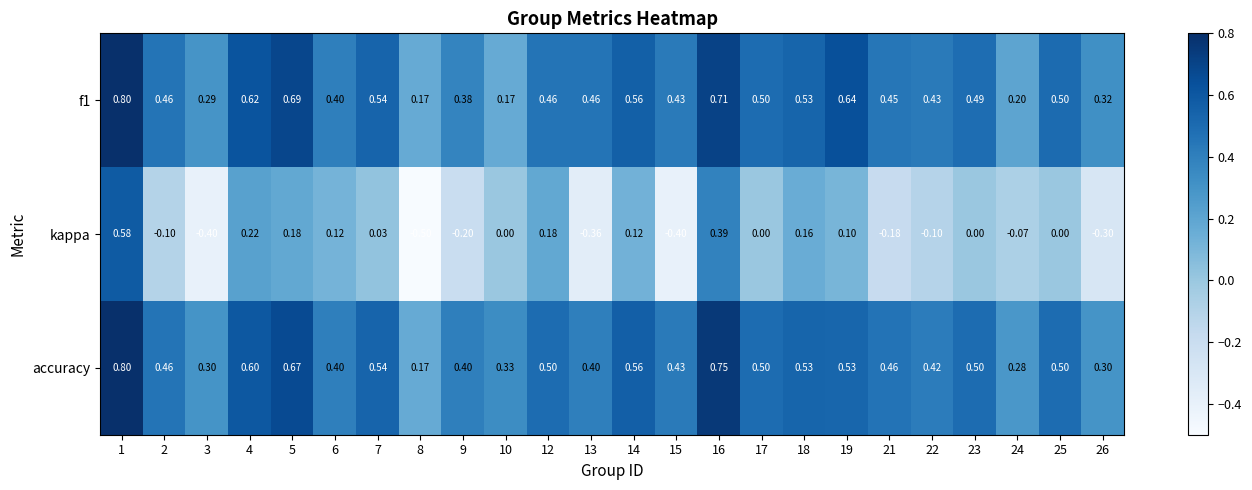

Is the value of f1 at 1 greater than the value of kappa at 14?

Yes